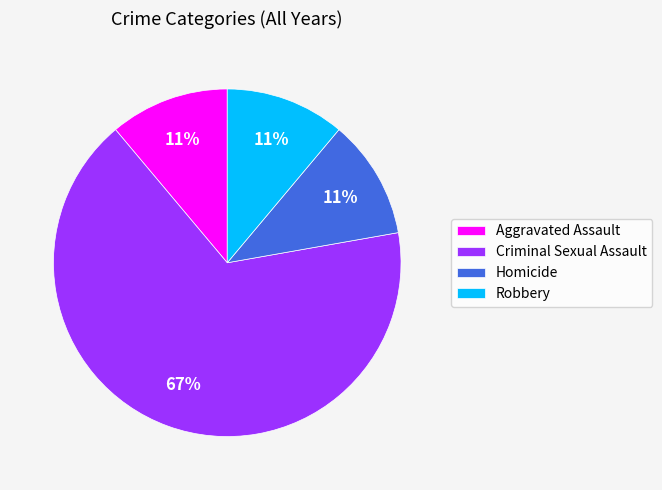

True or false: Homicide accounts for 36% of the total.

False